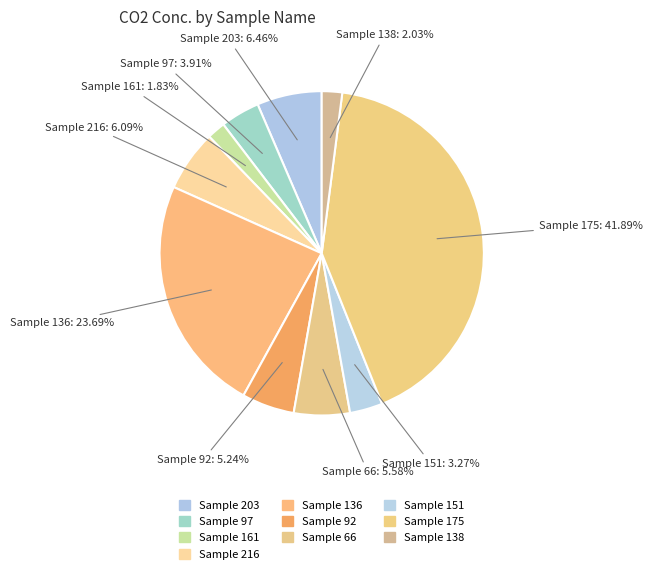

Count the number of slices in the pie.

10